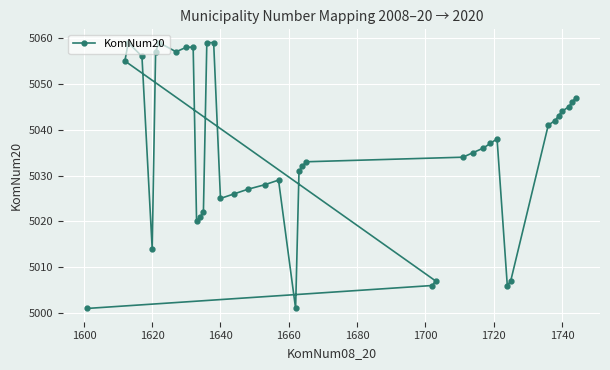

What is the average value?

5035